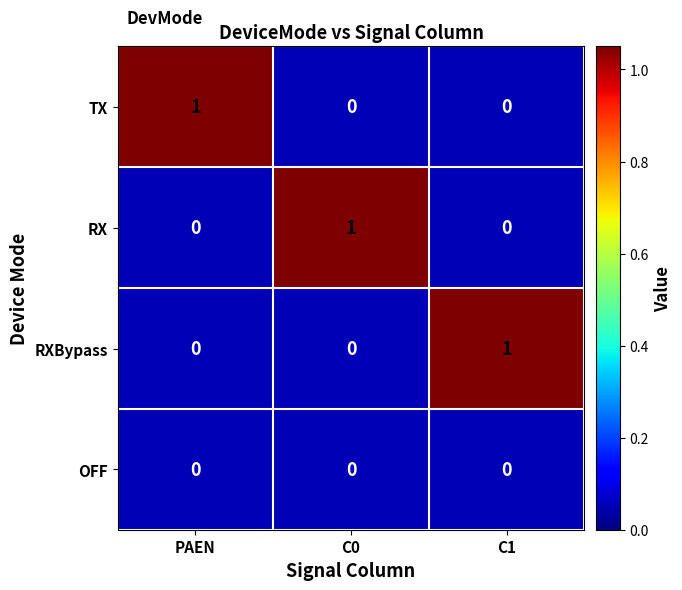

At how many categories does at least one series exceed 0?

3